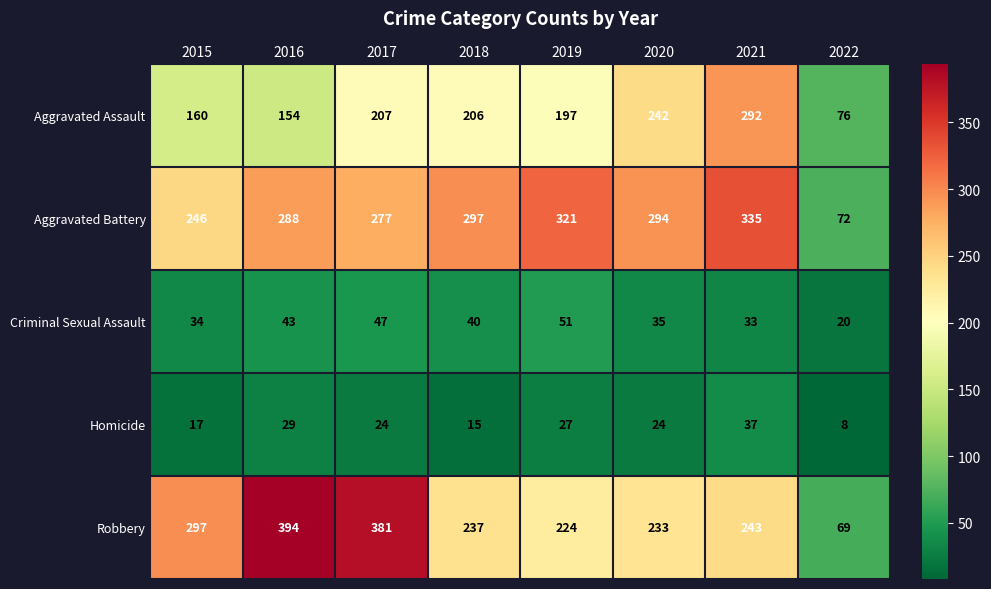

What is the smallest value displayed?

8